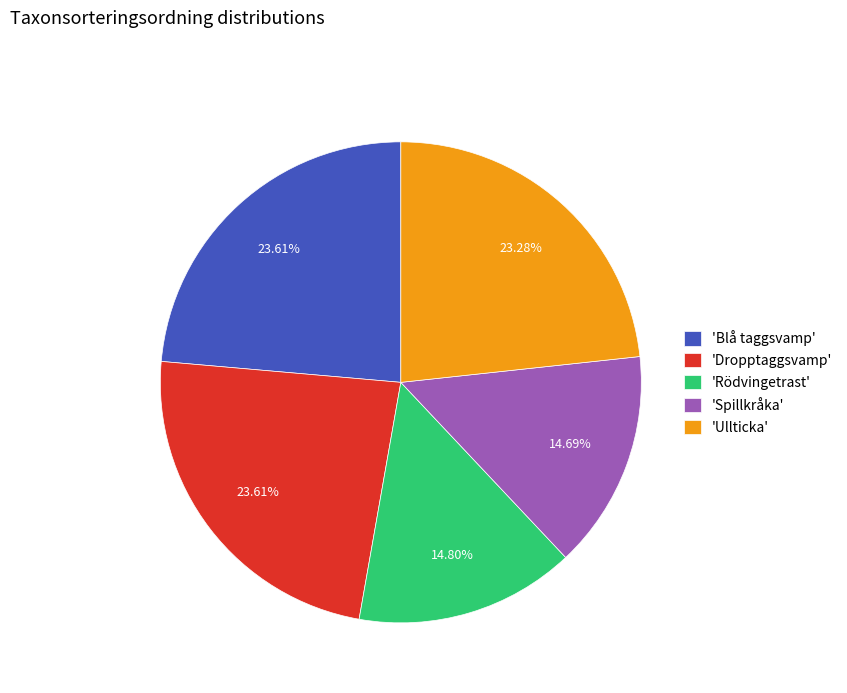

Between 'Spillkråka' and 'Dropptaggsvamp', which is larger?

'Dropptaggsvamp'